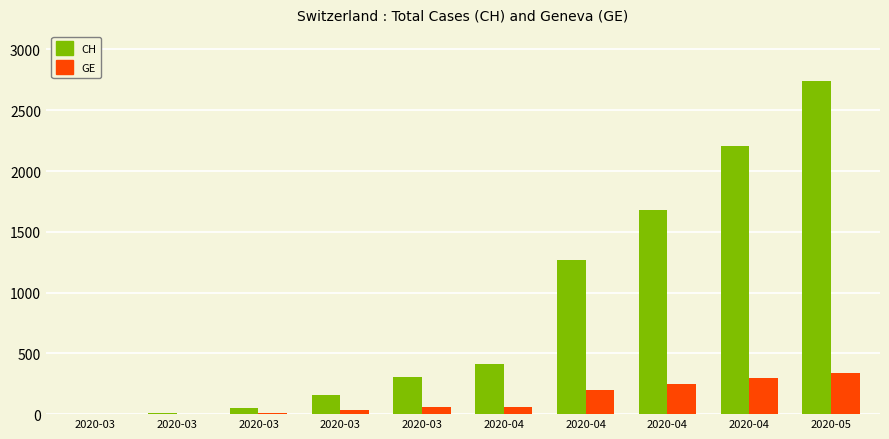

Rank the series at 2020-04 from highest to lowest value.

CH, GE